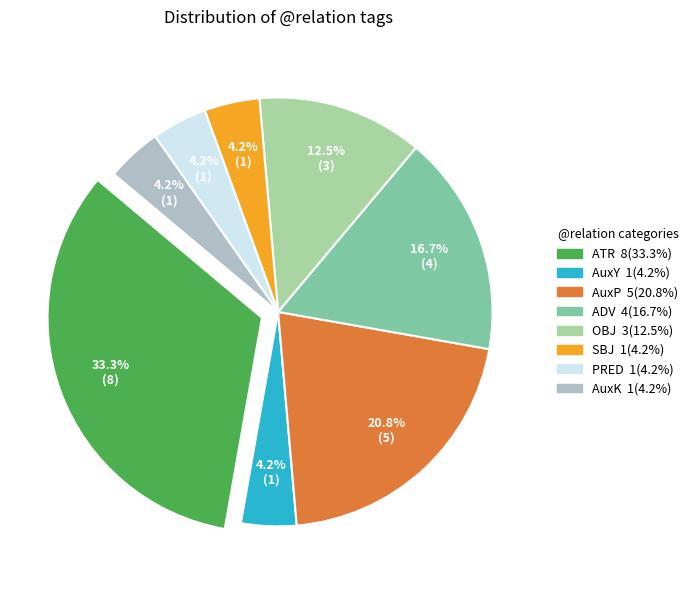

Which slice is the largest?

ATR